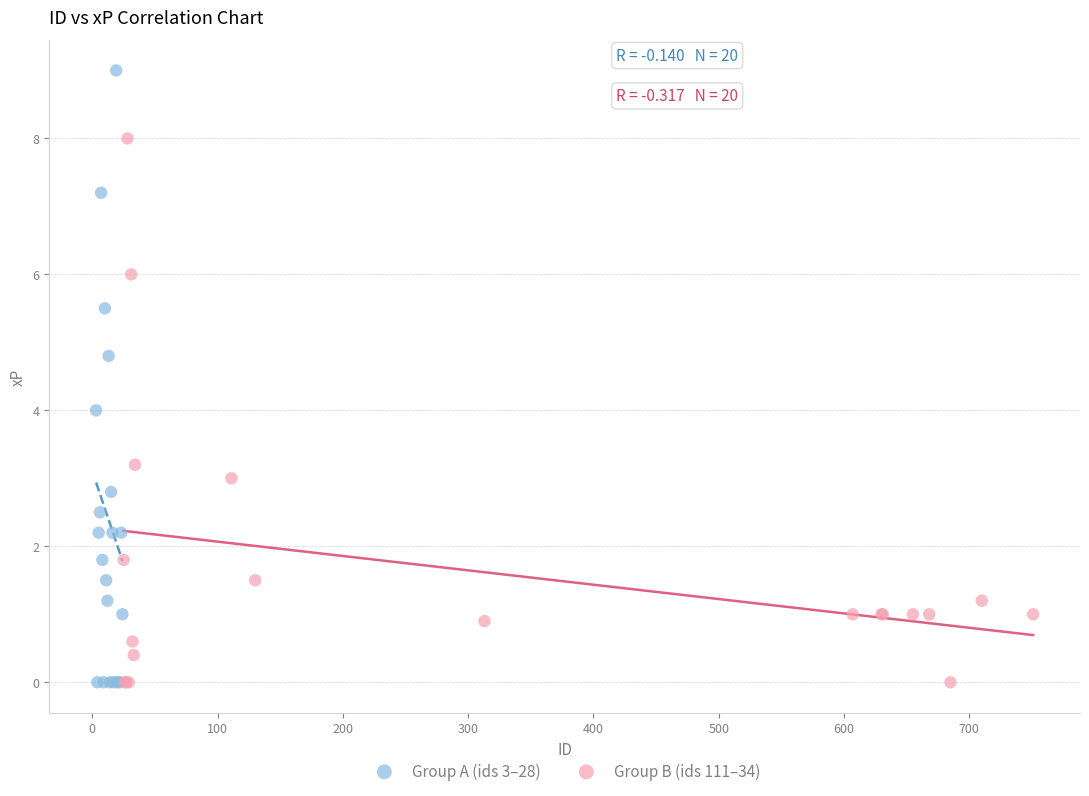

Which series has the largest Y range (max minus min)?

Group A (ids 3–28)